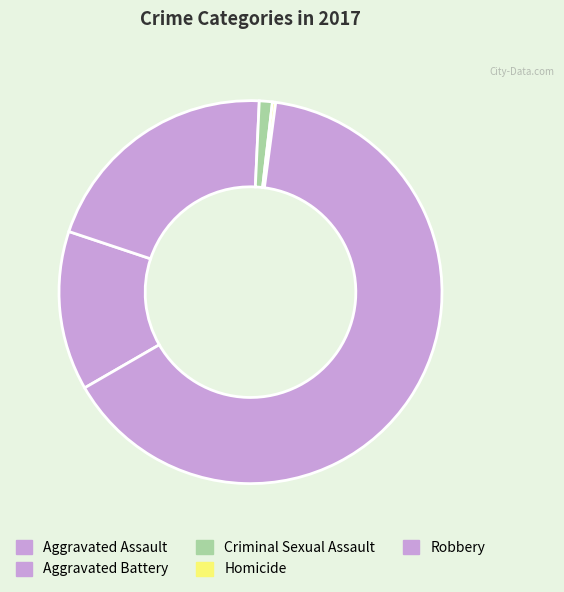

To the nearest percent, what is the difference between the largest and smallest slice percentages?

64%